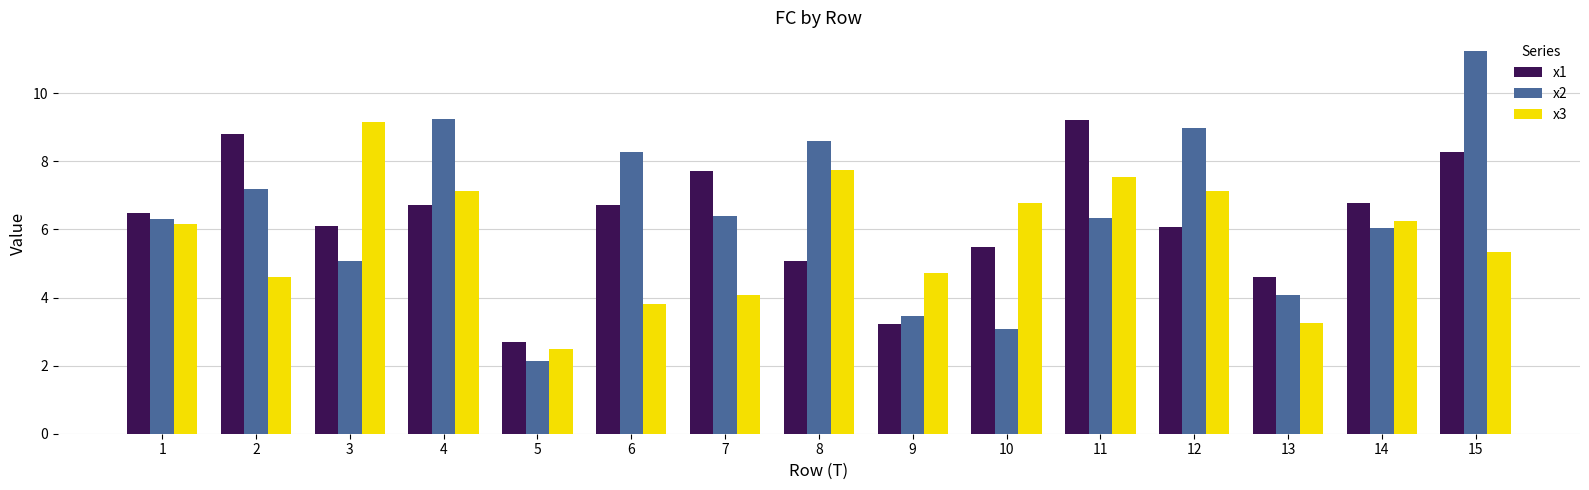

How many categories are shown in the chart?

15